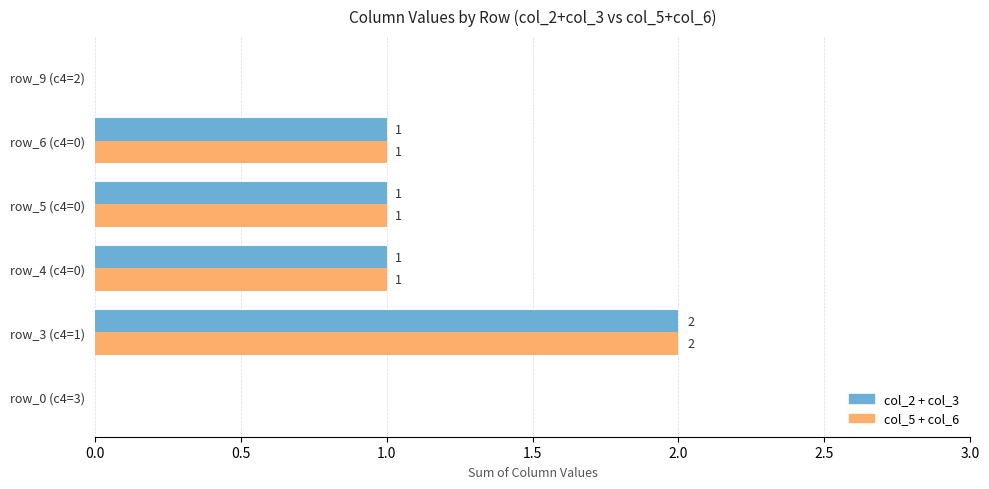

Is the value of col_2 + col_3 at row_4 (c4=0) greater than the value of col_5 + col_6 at row_9 (c4=2)?

Yes